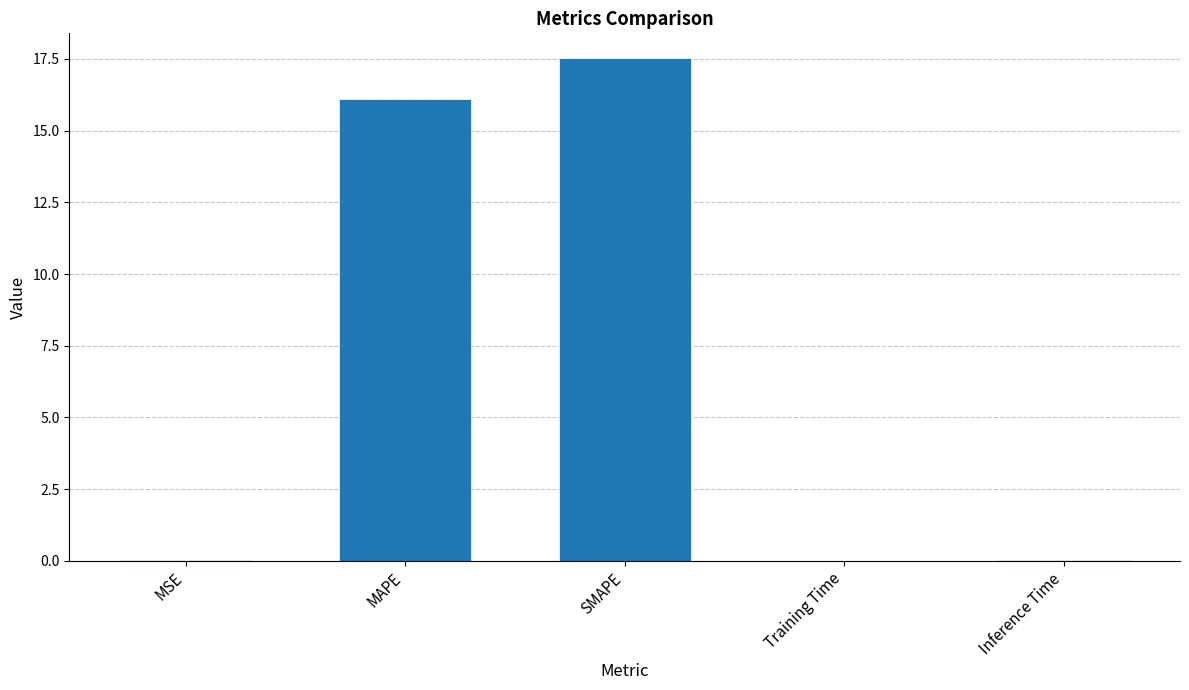

At which category does the chart reach its peak across all series?

SMAPE